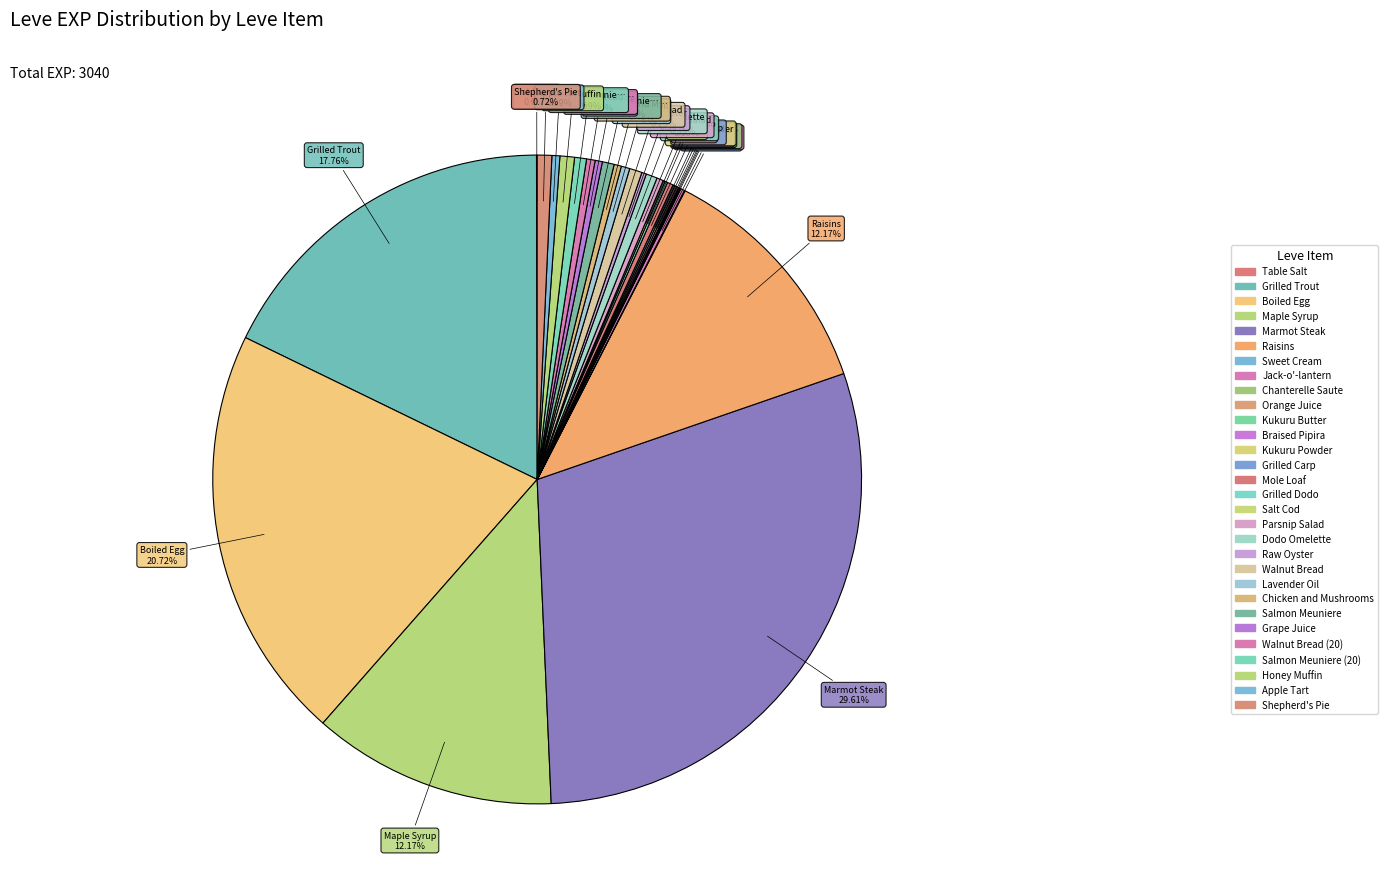

Rank the categories by value from highest to lowest.

Marmot Steak, Boiled Egg, Grilled Trout, Maple Syrup, Raisins, Honey Muffin, Shepherd's Pie, Walnut Bread, Salmon Meuniere, Salmon Meuniere (20), Dodo Omelette, Lavender Oil, Walnut Bread (20), Apple Tart, Chicken and Mushrooms, Grape Juice, Parsnip Salad, Mole Loaf, Raw Oyster, Jack-o'-lantern, Grilled Dodo, Braised Pipira, Kukuru Powder, Grilled Carp, Salt Cod, Orange Juice, Table Salt, Sweet Cream, Chanterelle Saute, Kukuru Butter